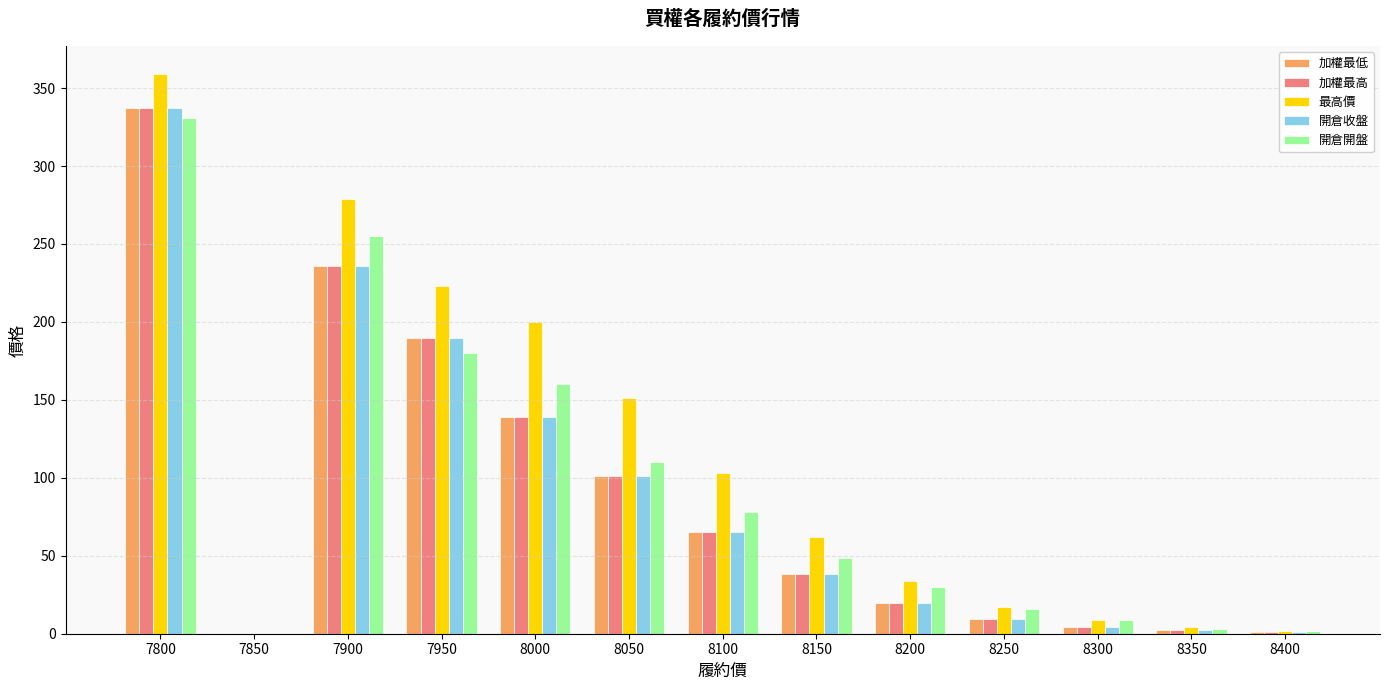

What is the sum of all 開倉收盤 values?

1143.1